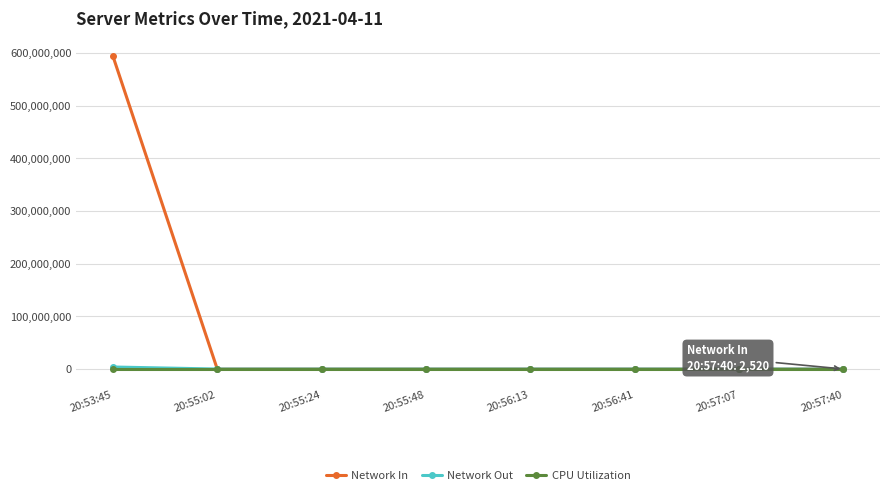

What is the maximum value shown in the chart?

593972999.0